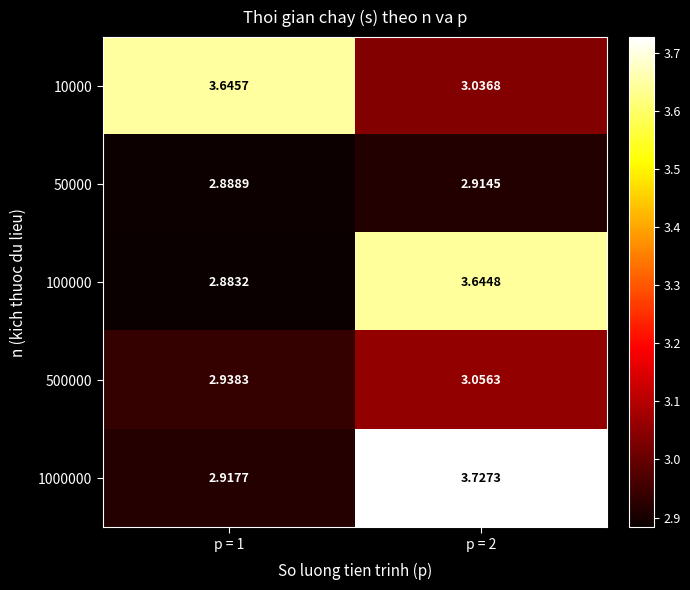

Is the value of 50000 at p = 2 greater than the value of 10000 at p = 1?

No